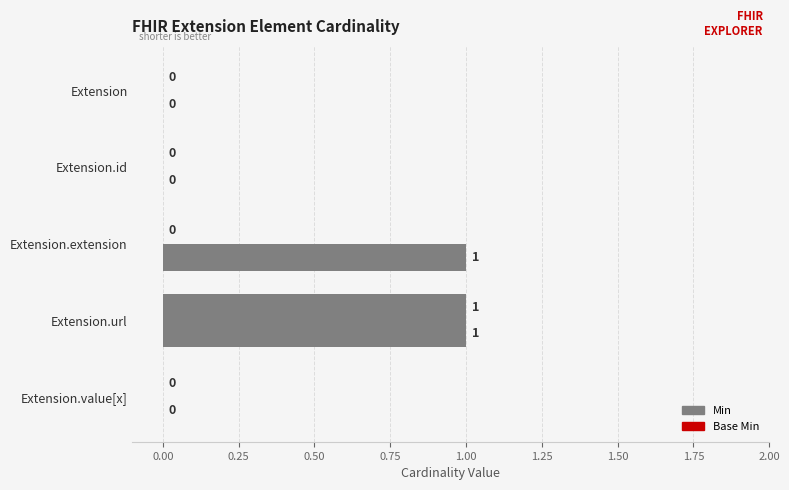

List the series in order of their peak value, lowest first.

Min, Base Min